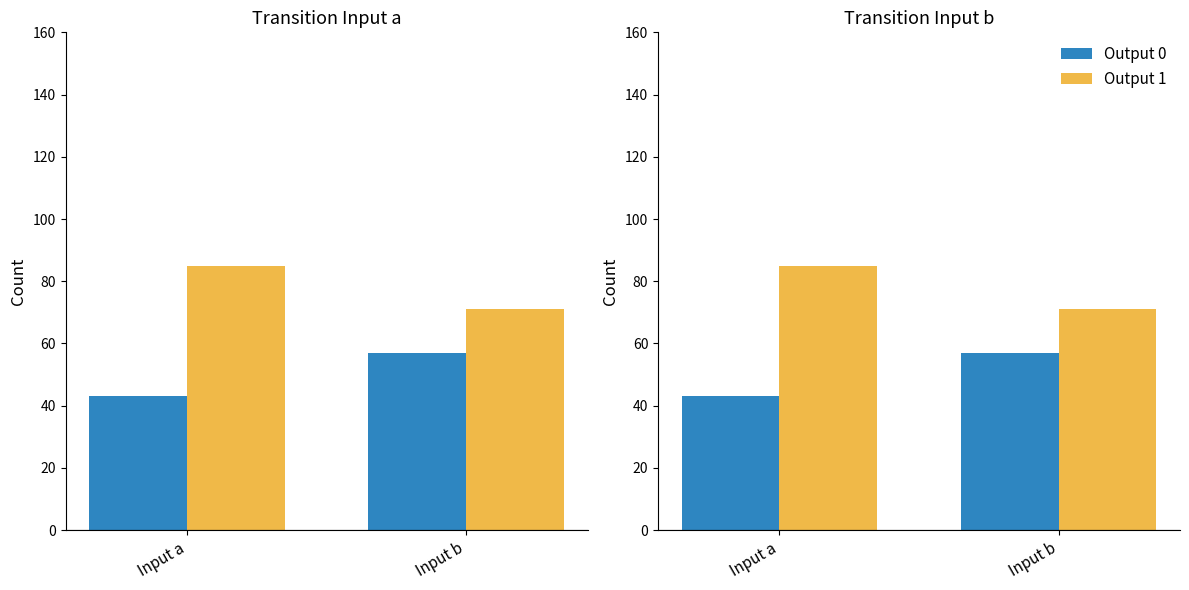

Which series has the widest spread of values?

Output 0